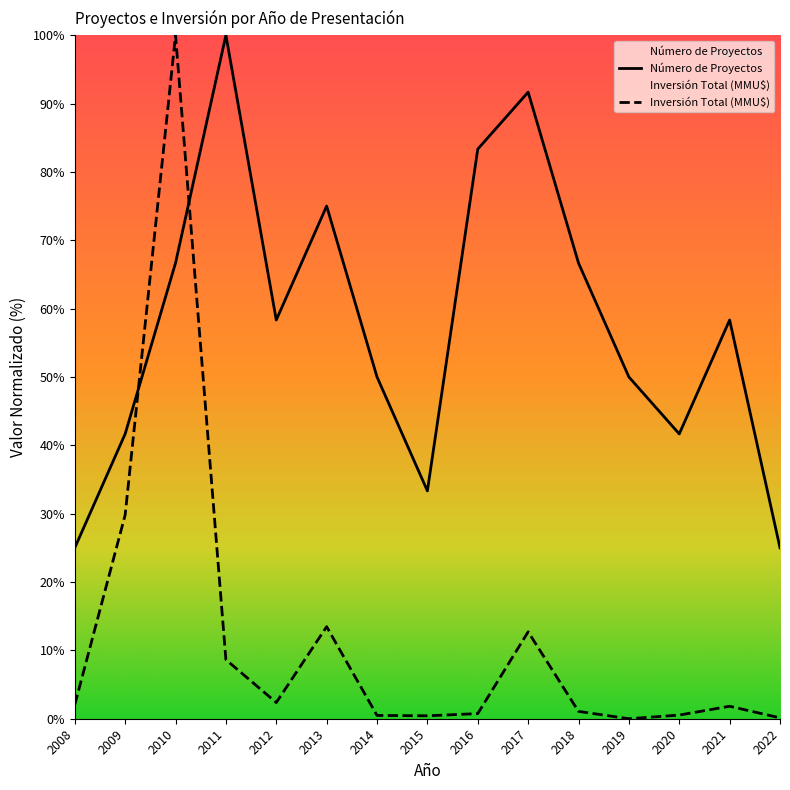

Which category has the highest value across all series?

2011